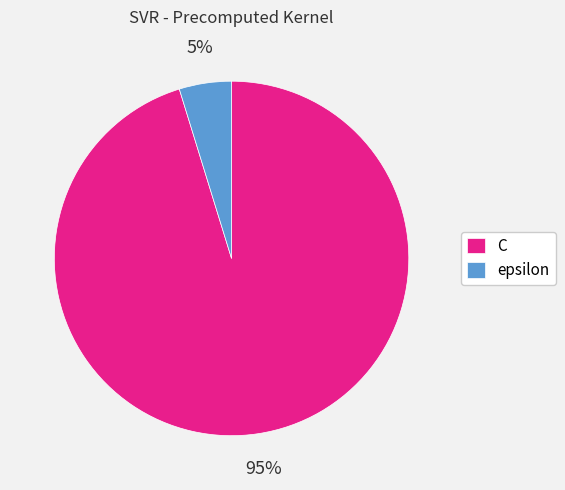

The epsilon slice represents 5% of the pie. True or false?

True